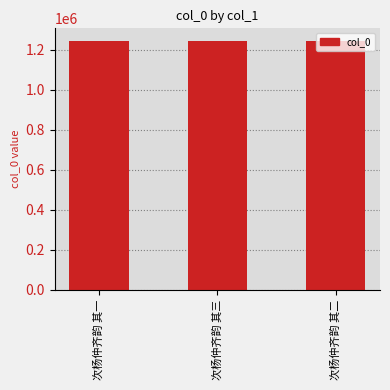

What is the greatest value displayed?

1244744